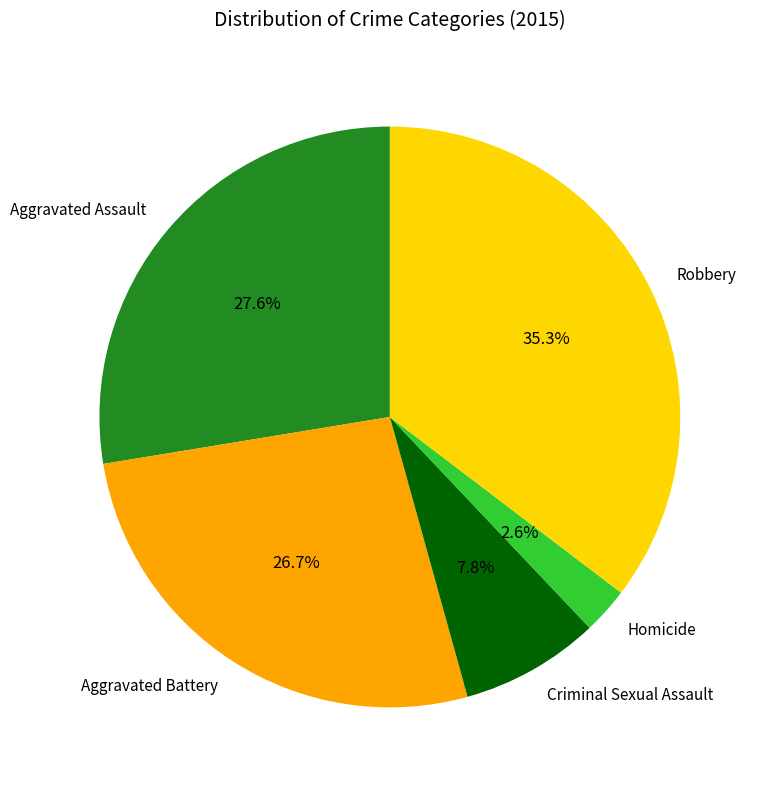

To the nearest percent, what percentage of the pie is Homicide?

3%